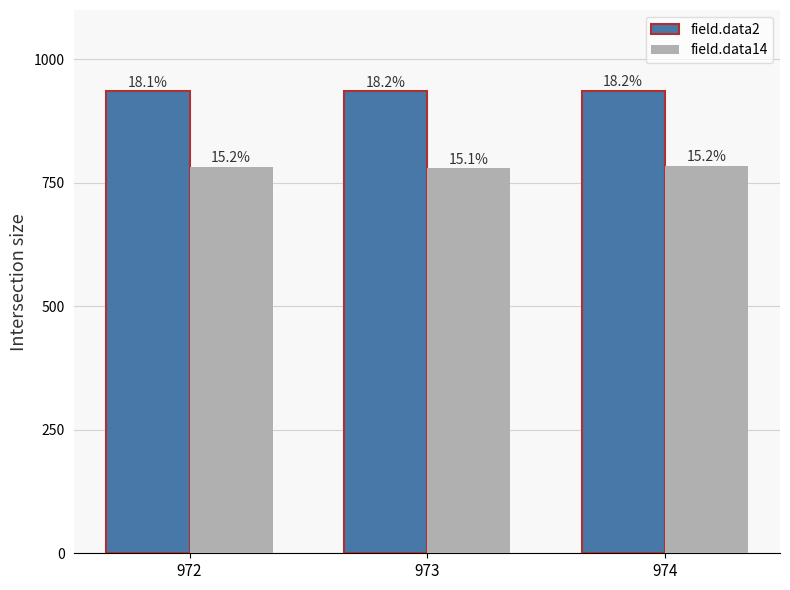

Does the chart contain stacked bars?

No